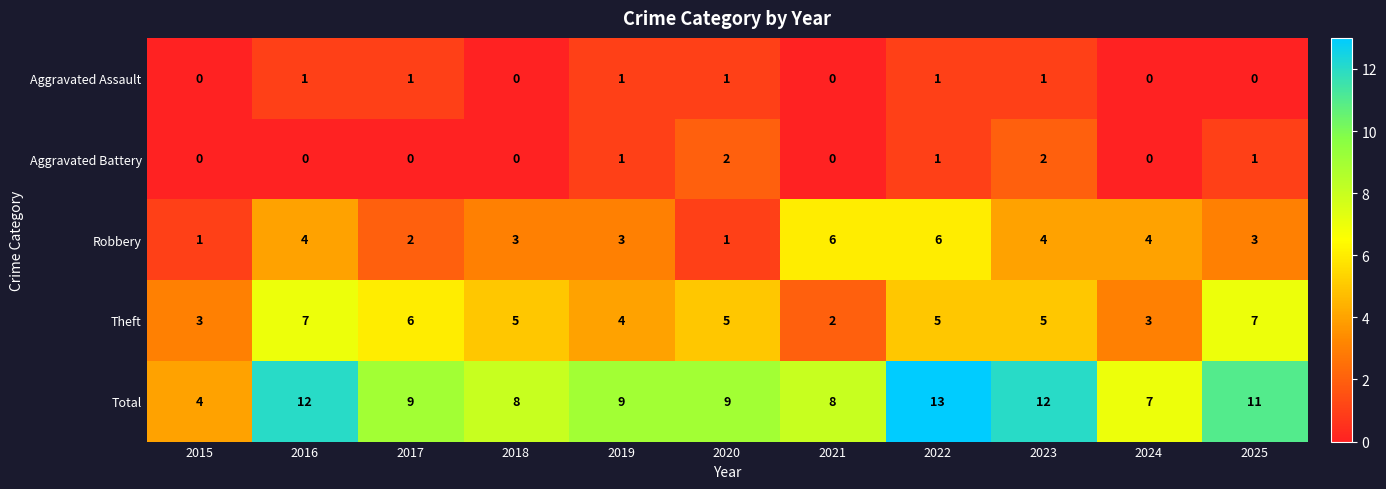

How many categories are shown in the chart?

11